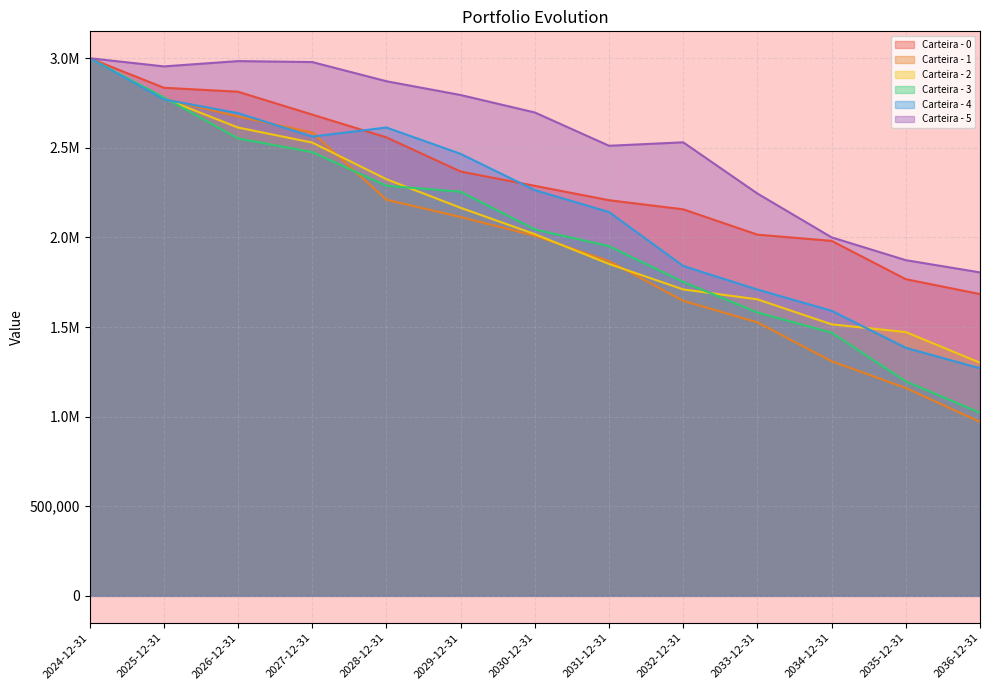

List the labels in order of Carteira - 3 value, largest first.

2024-12-31, 2025-12-31, 2026-12-31, 2027-12-31, 2028-12-31, 2029-12-31, 2030-12-31, 2031-12-31, 2032-12-31, 2033-12-31, 2034-12-31, 2035-12-31, 2036-12-31